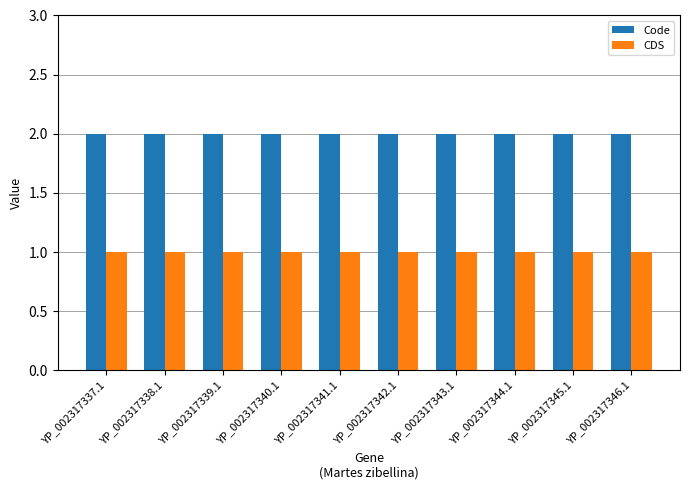

What is the total value across all series at YP_002317341.1?

3